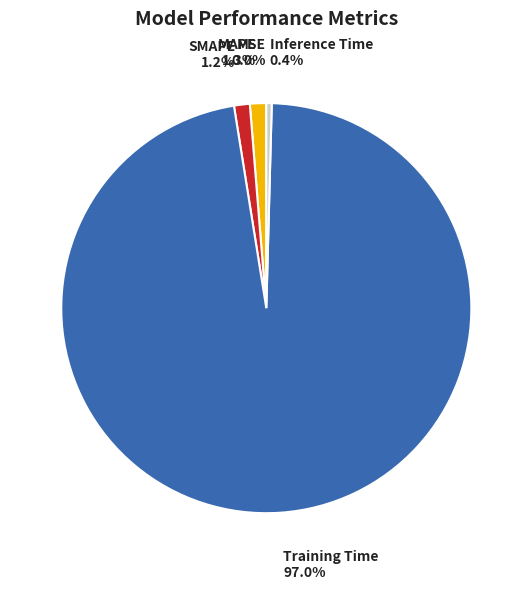

What is the largest slice in the pie chart?

Training Time